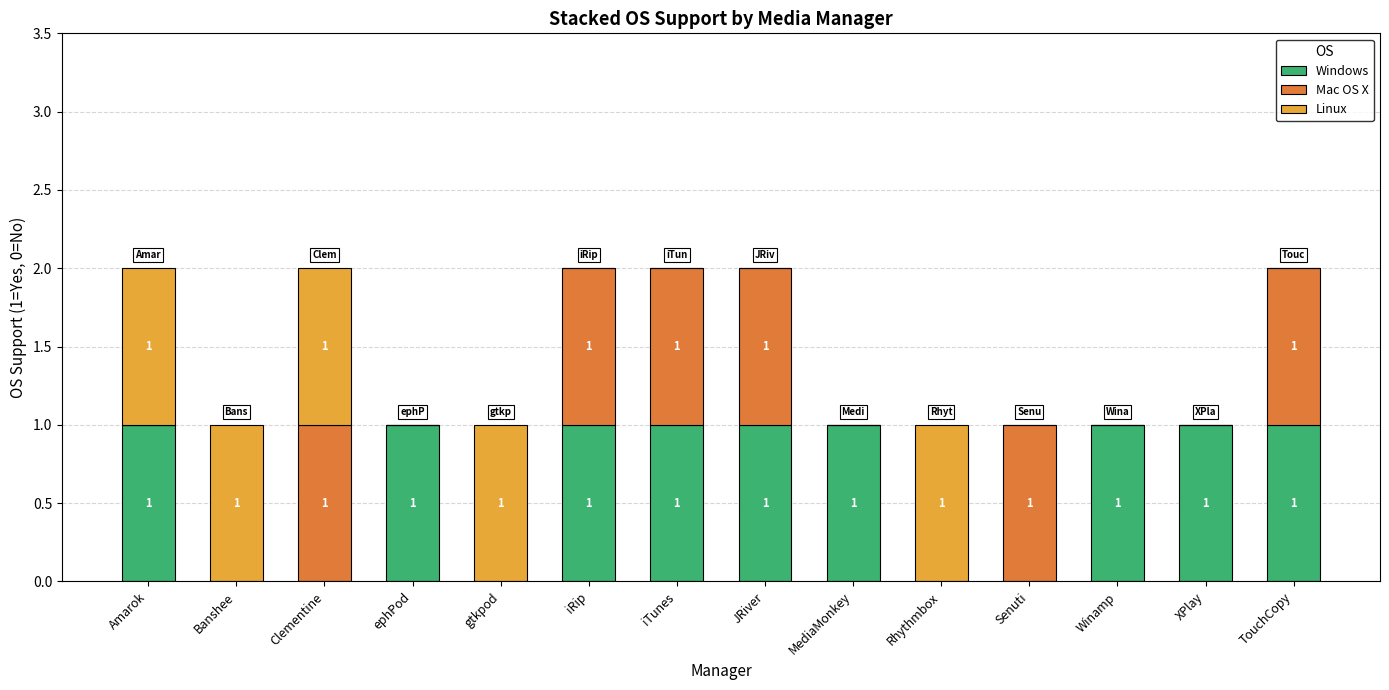

Read the Windows value at JRiver.

1